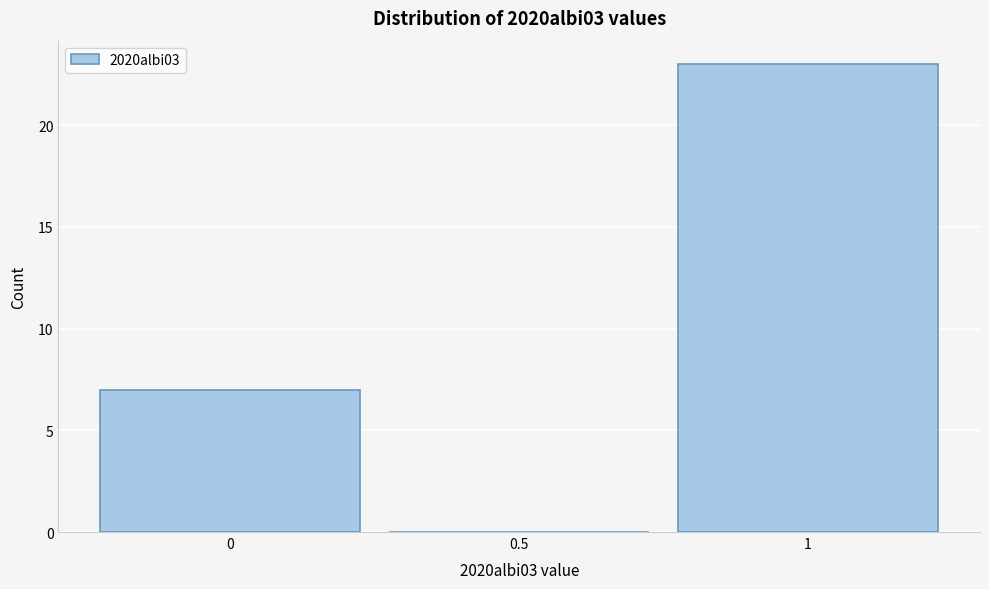

Reading left to right, transcribe this chart: for each bar, give the range it covers on the x-axis and its height. The values are not printed on the chart, so give them approximately, as read against the axis.

-0.25 to 0.25: 7
0.25 to 0.75: 0
0.75 to 1.25: 23